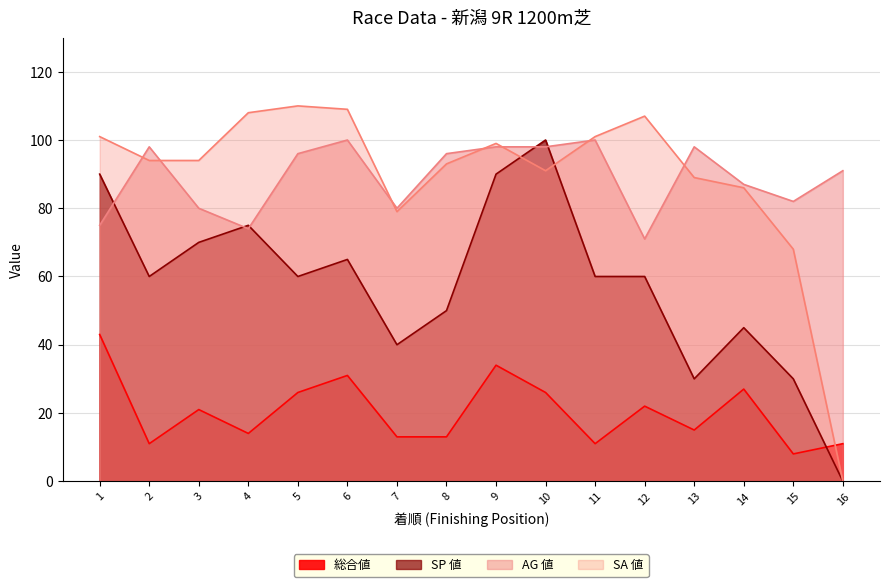

Which category has the lowest value in the AG 値 series?

12